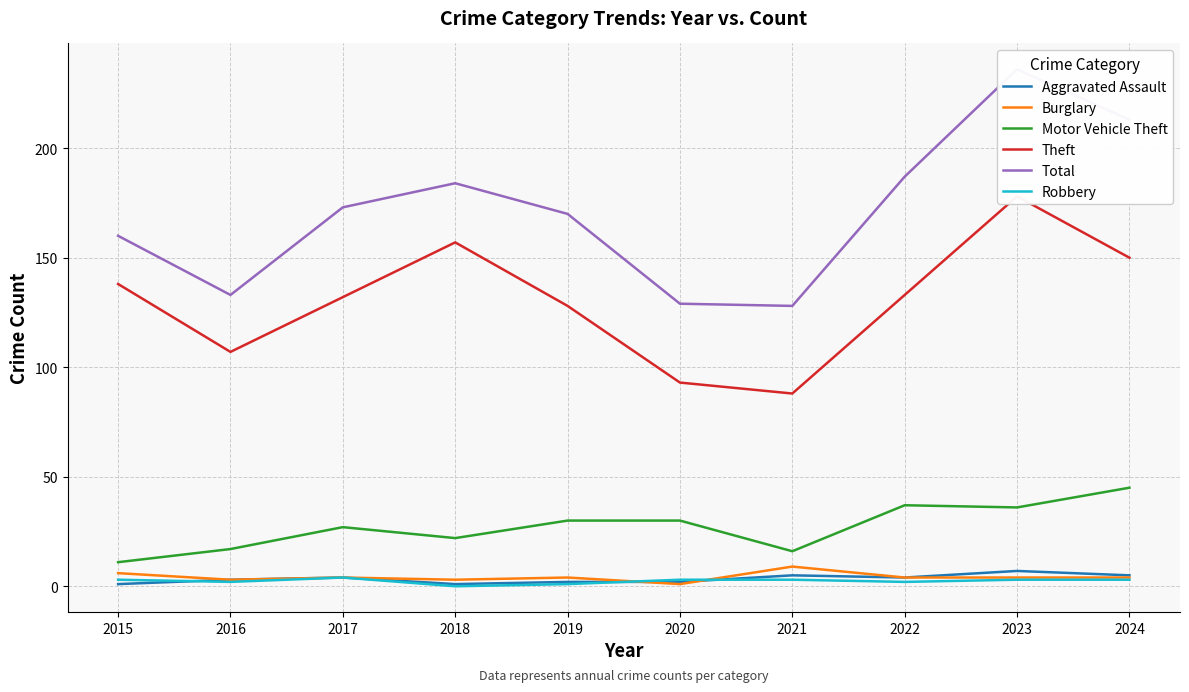

Between 2018 and 2015, which is larger?

2018